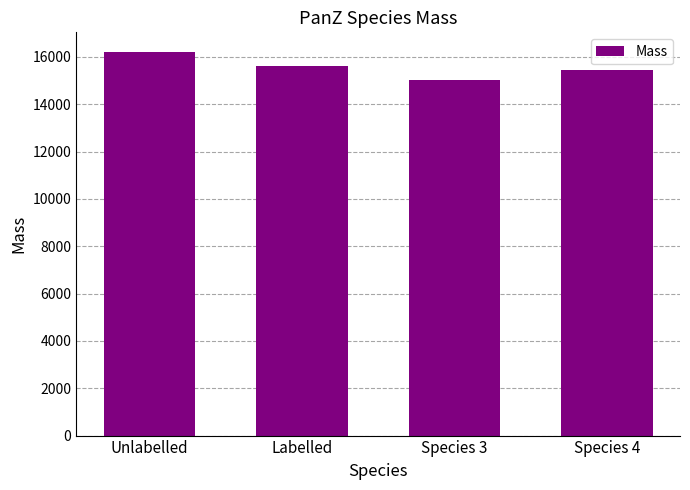

What position from the left is Labelled?

2